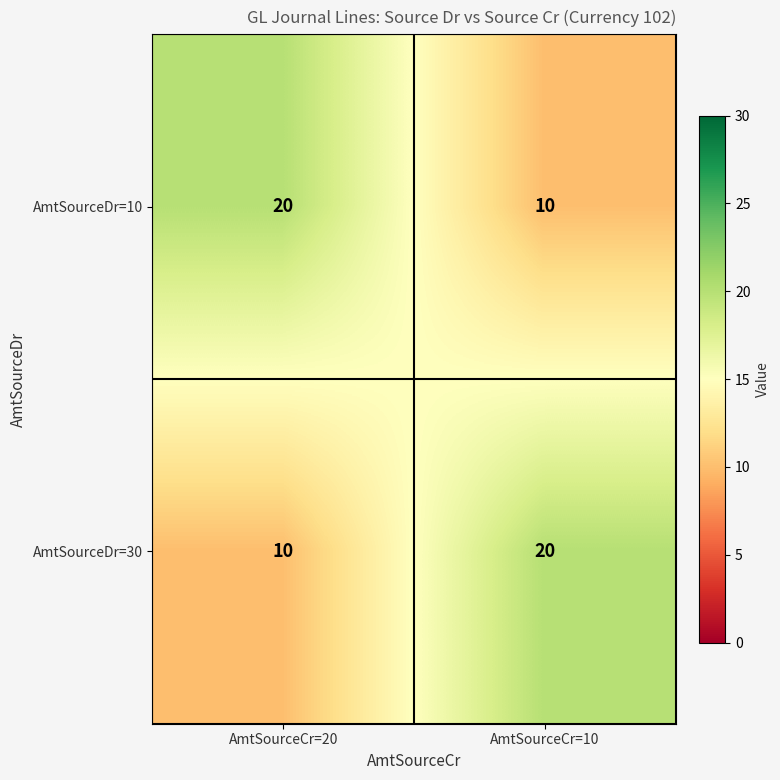

What is the highest value of the AmtSourceDr=10 series?

20